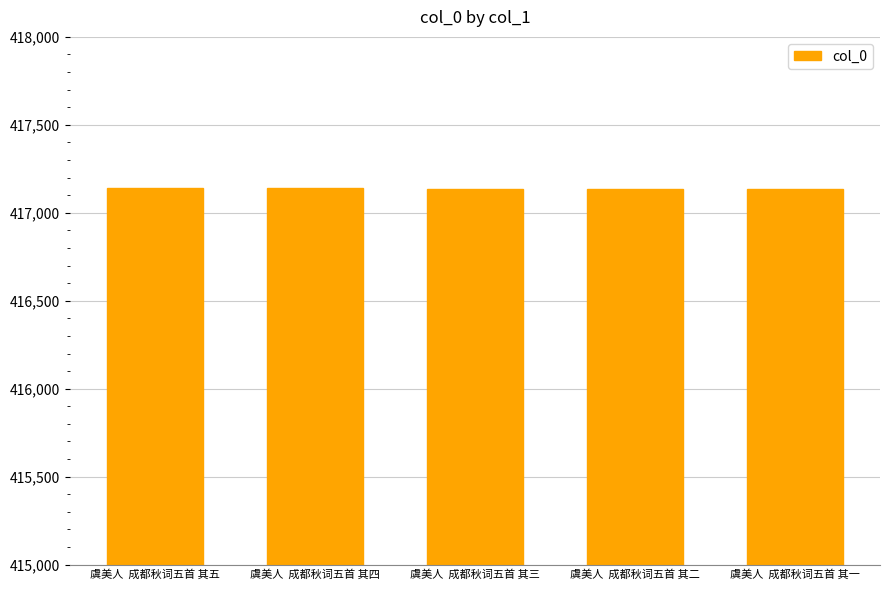

What is the change in value from 虞美人  成都秋词五首 其四 to 虞美人  成都秋词五首 其一?

-3